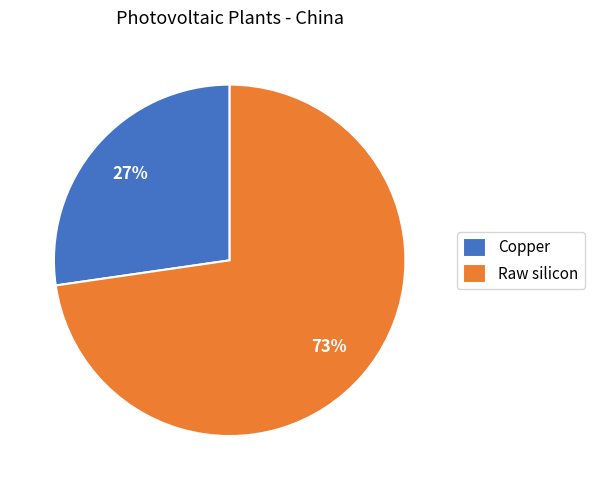

Between Copper and Raw silicon, which is larger?

Raw silicon